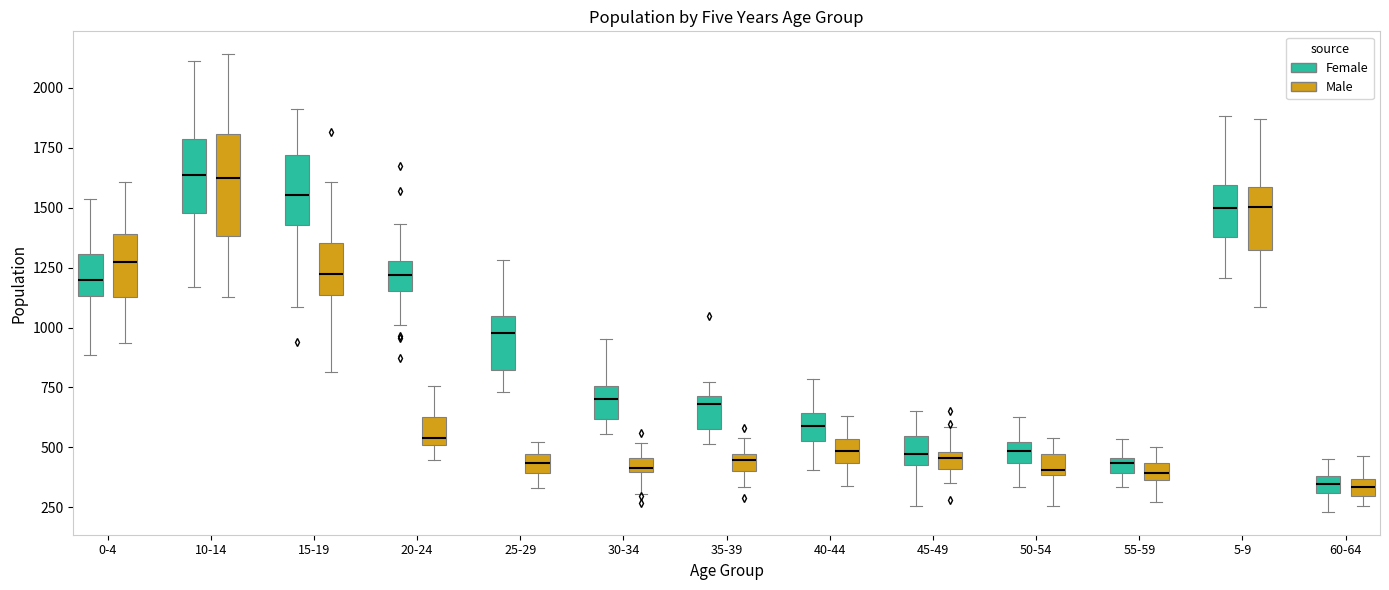

Comparing the boxes themselves (not the whiskers), which one is the tallest?

10-14 (Male)